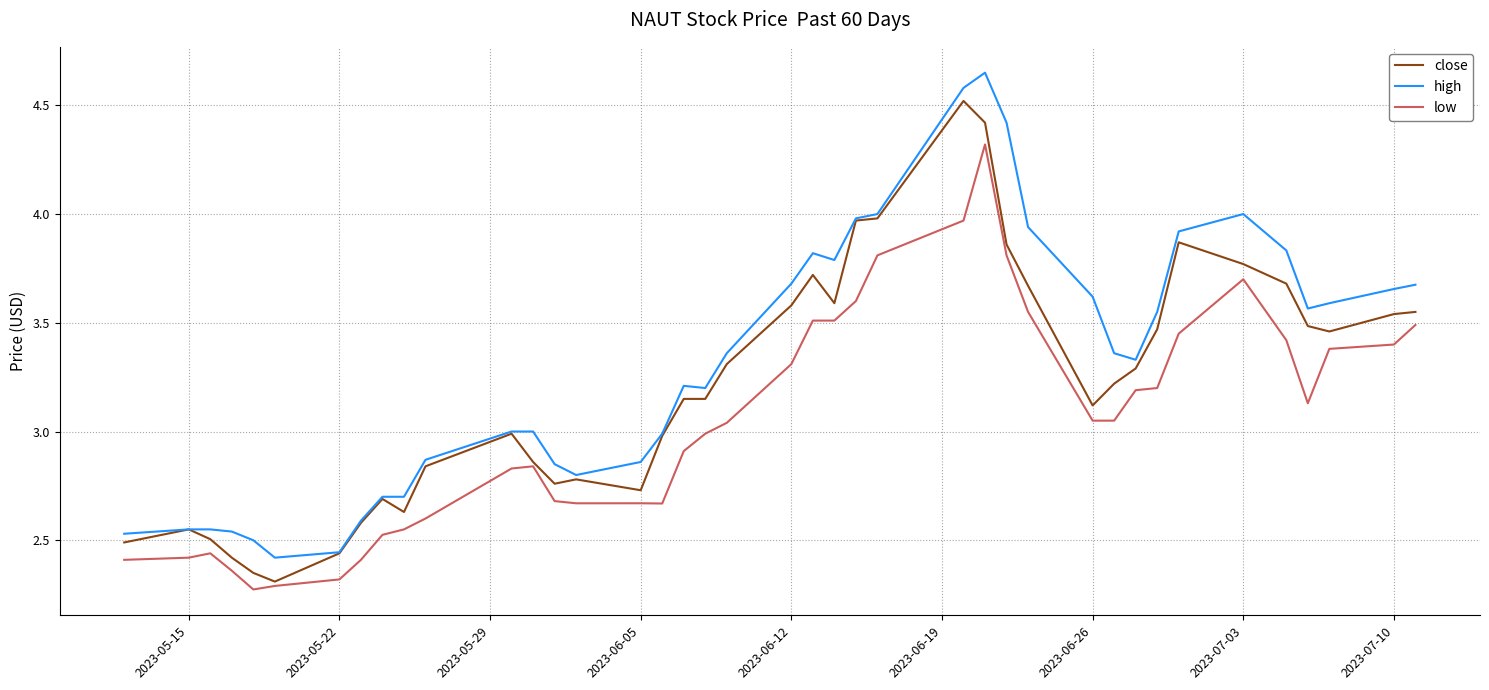

What is the difference between the second highest and second lowest values in the close series?

2.1